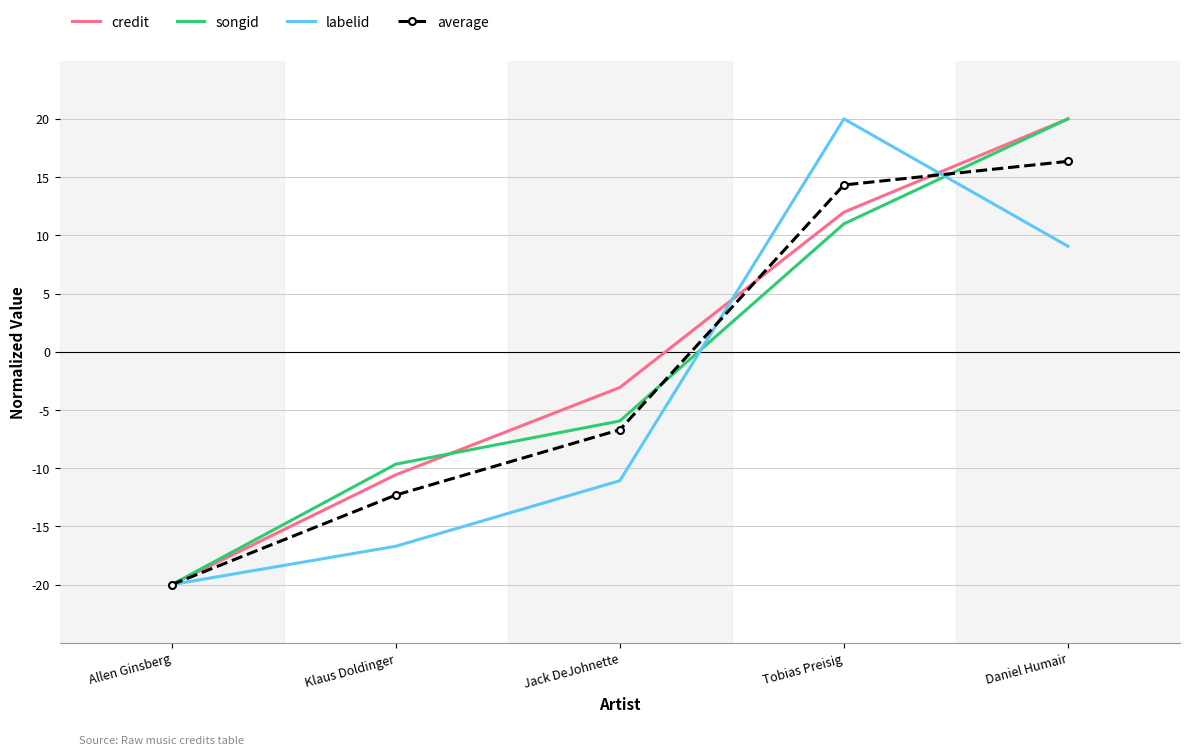

Which series changed the most between Klaus Doldinger and Jack DeJohnette?

credit